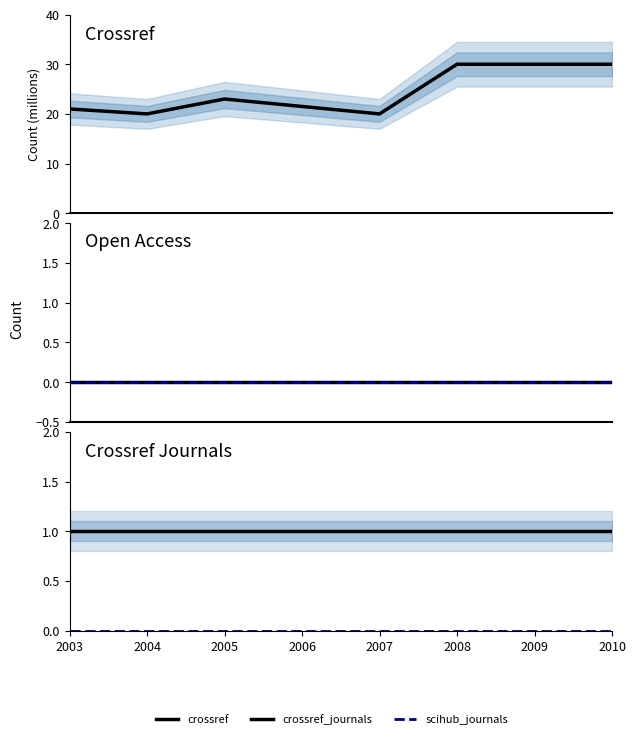

What is the difference between the crossref values at 2005 and 2010?

7